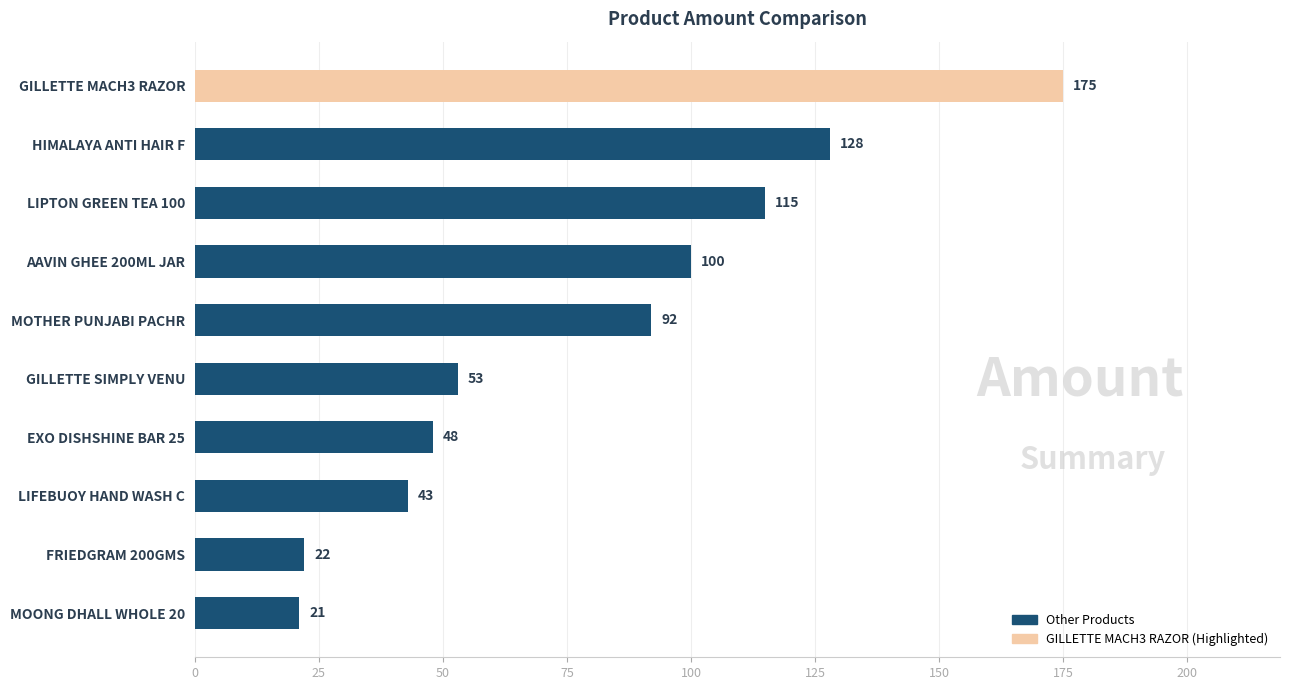

Rank the categories by value from highest to lowest.

GILLETTE MACH3 RAZOR, HIMALAYA ANTI HAIR F, LIPTON GREEN TEA 100, AAVIN GHEE 200ML JAR, MOTHER PUNJABI PACHR, GILLETTE SIMPLY VENU, EXO DISHSHINE BAR 25, LIFEBUOY HAND WASH C, FRIEDGRAM 200GMS, MOONG DHALL WHOLE 20